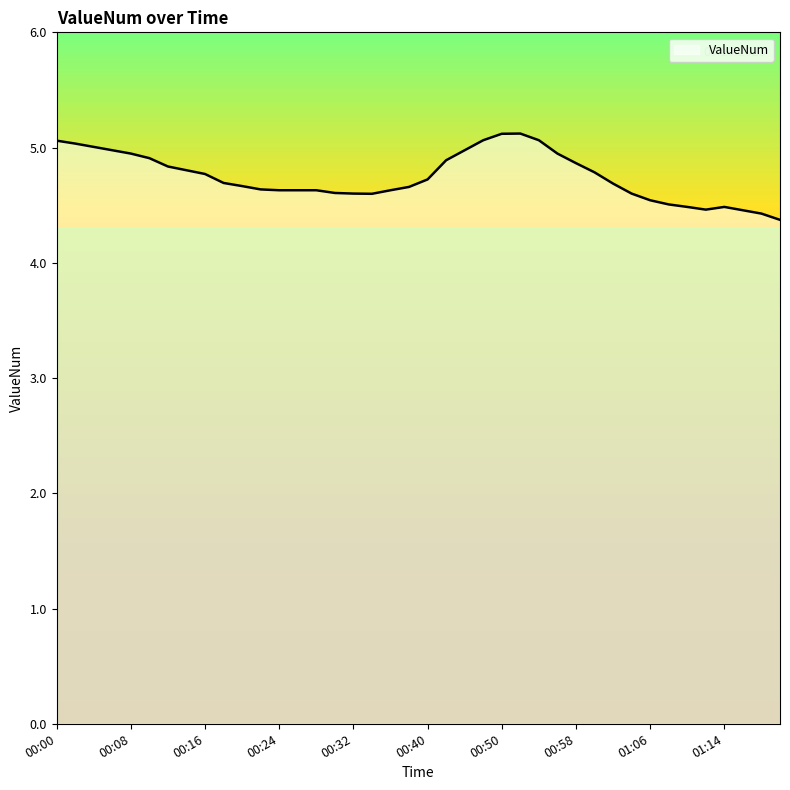

What is the smallest value displayed?

4.4